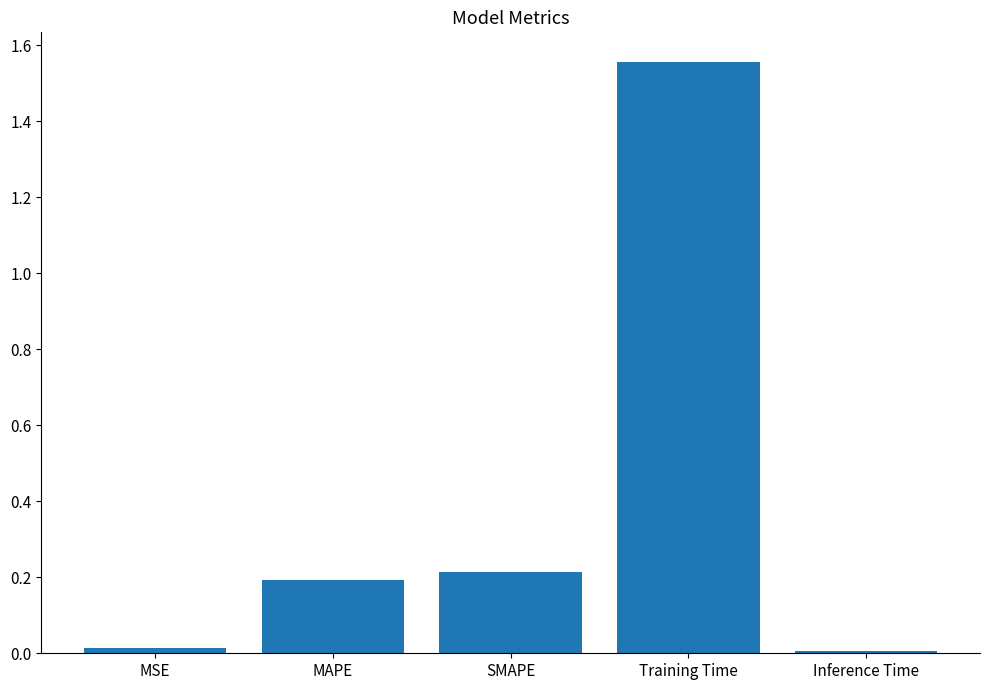

Does the chart contain any negative values?

No